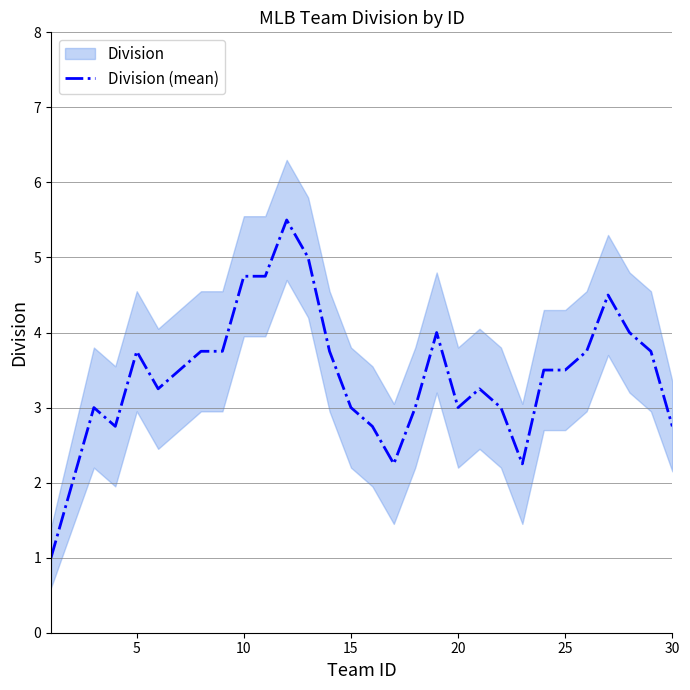

What is the difference between the second highest and second lowest values?

3.0